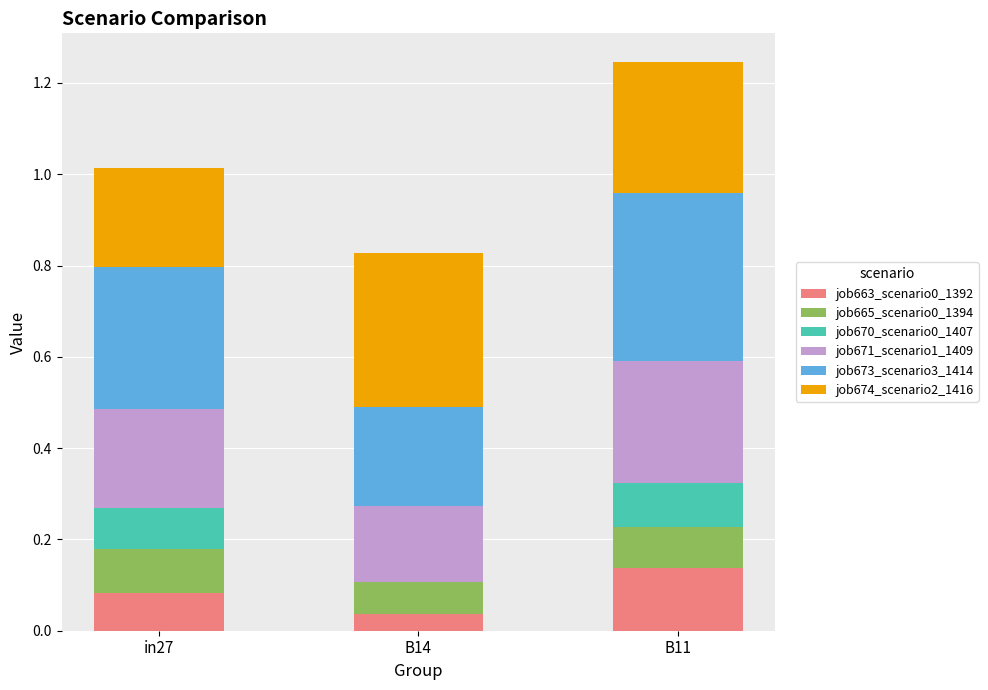

At which category is the sum across all series the highest?

B11